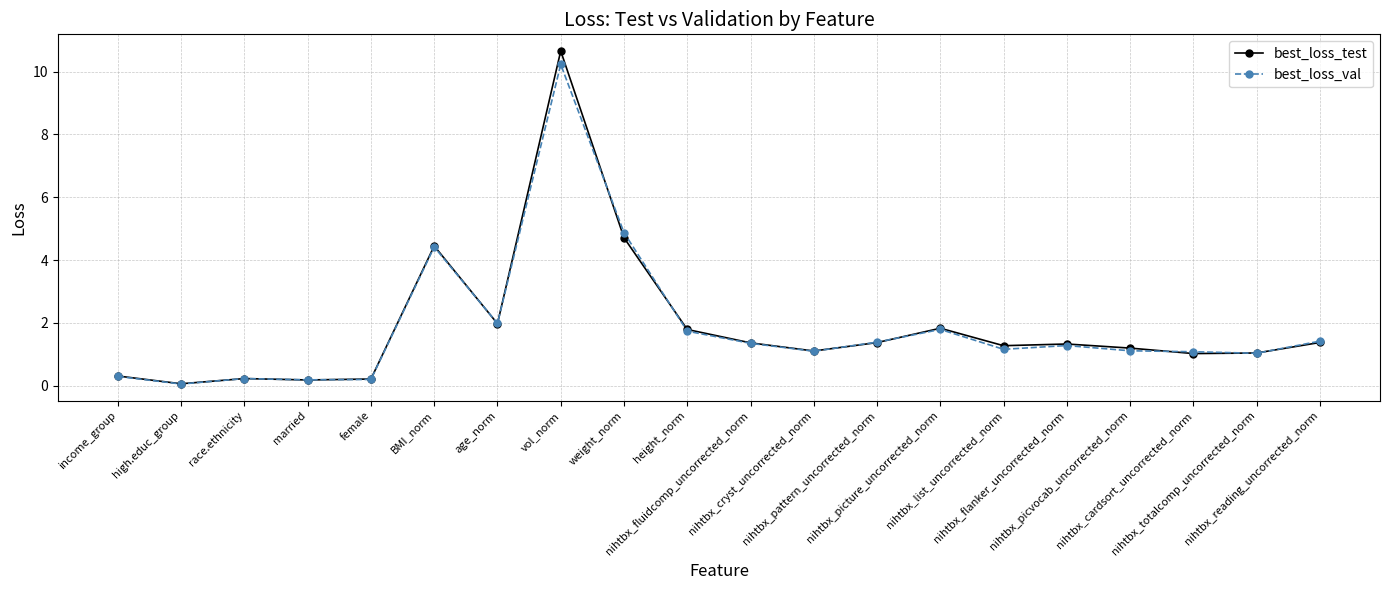

What is the highest value of the best_loss_val series?

10.2